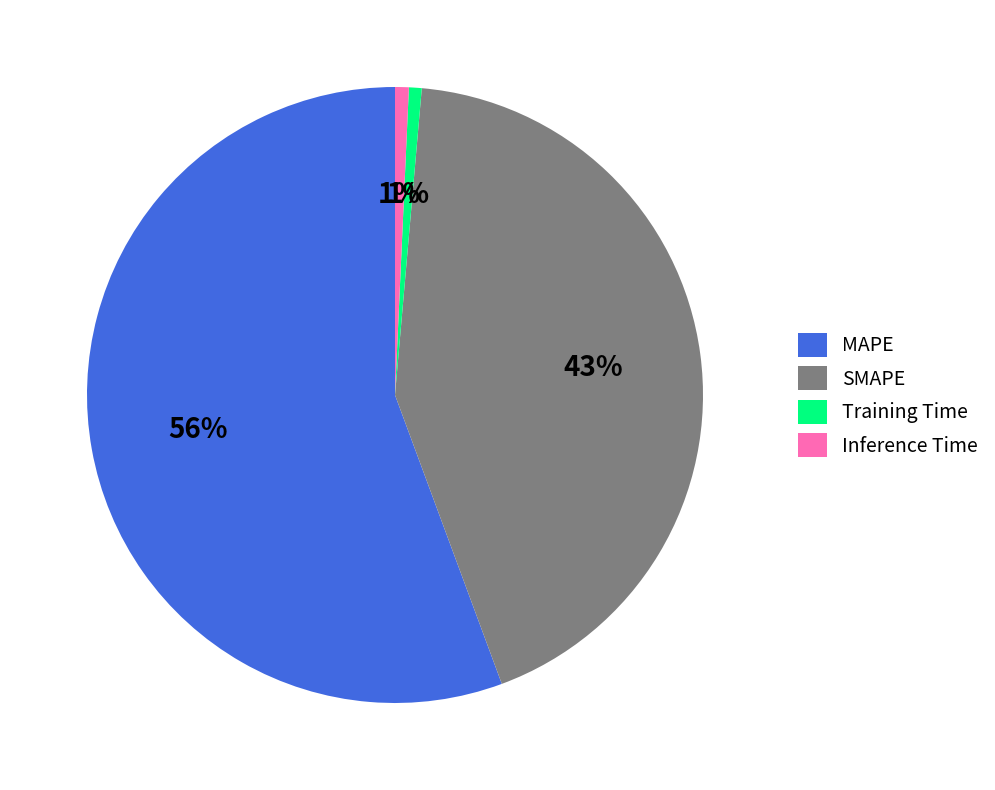

Which has a higher value, Inference Time or SMAPE?

SMAPE